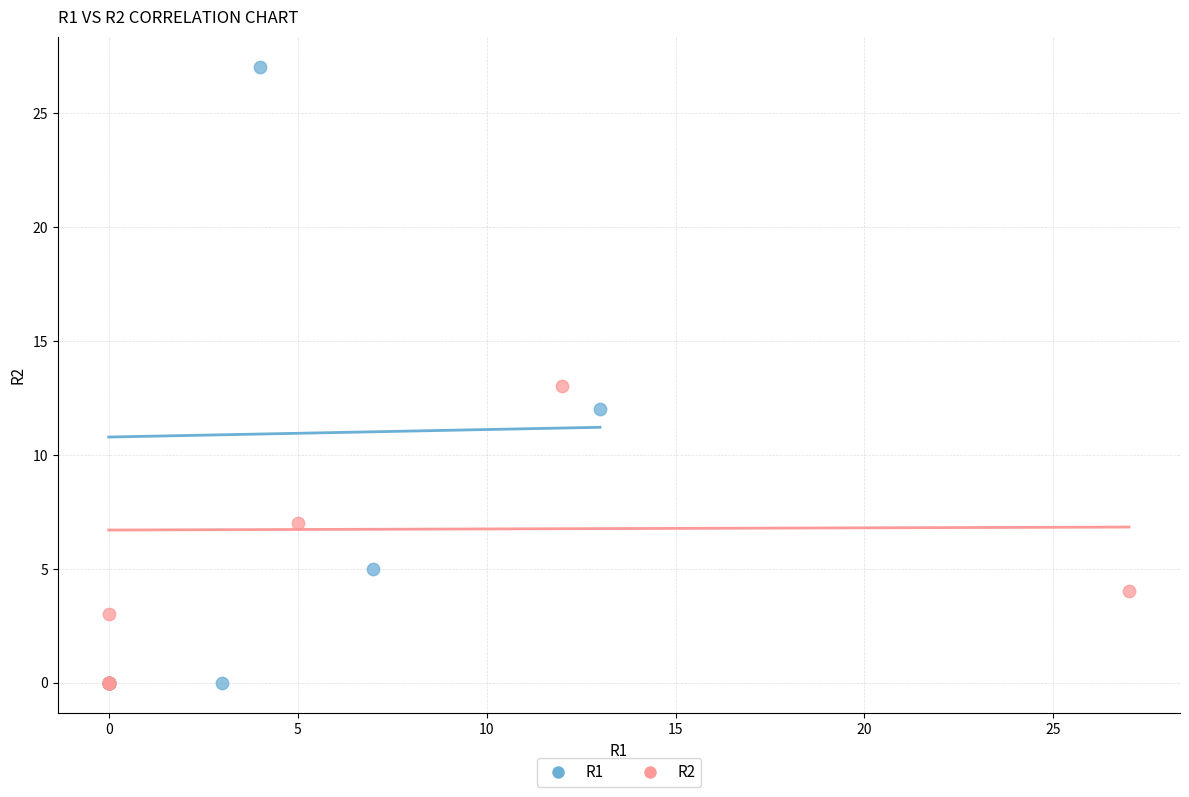

Which series has the widest spread of Y values?

R1